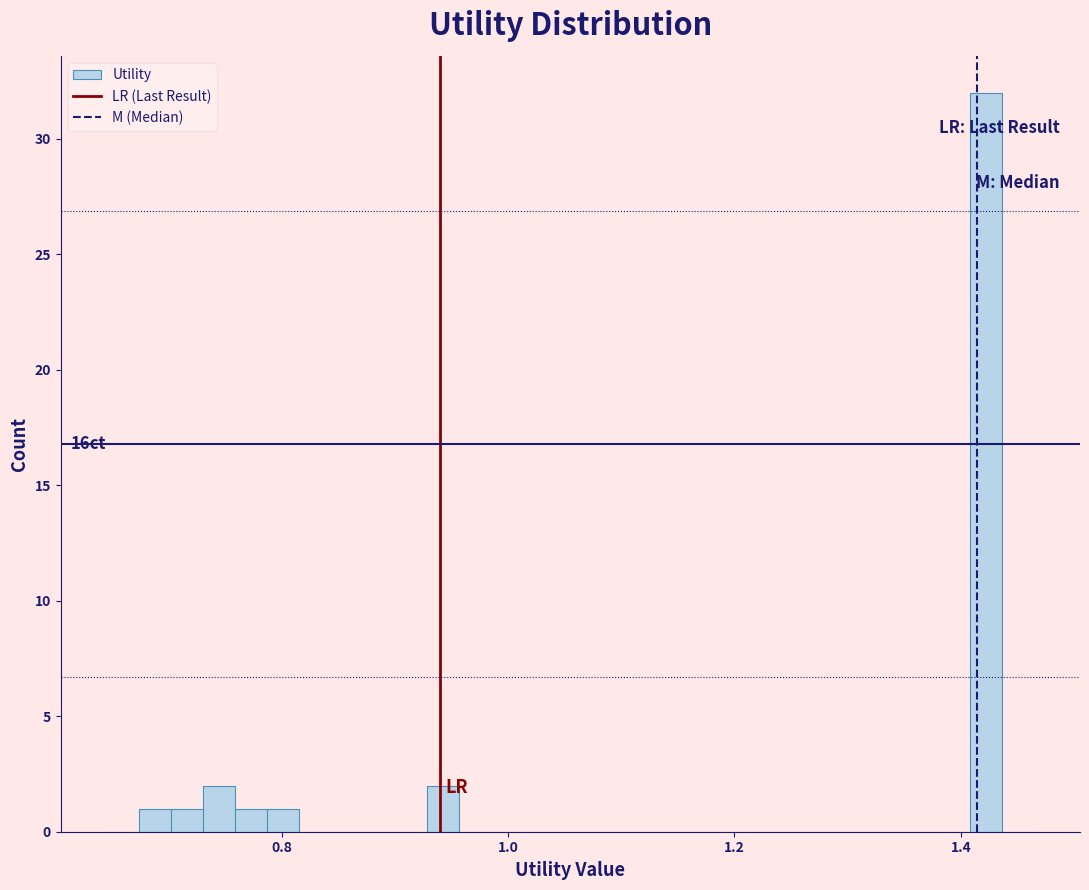

Around what value on the x-axis is the tallest bar? Give the approximate position of its centre, as read against the axis.

1.42